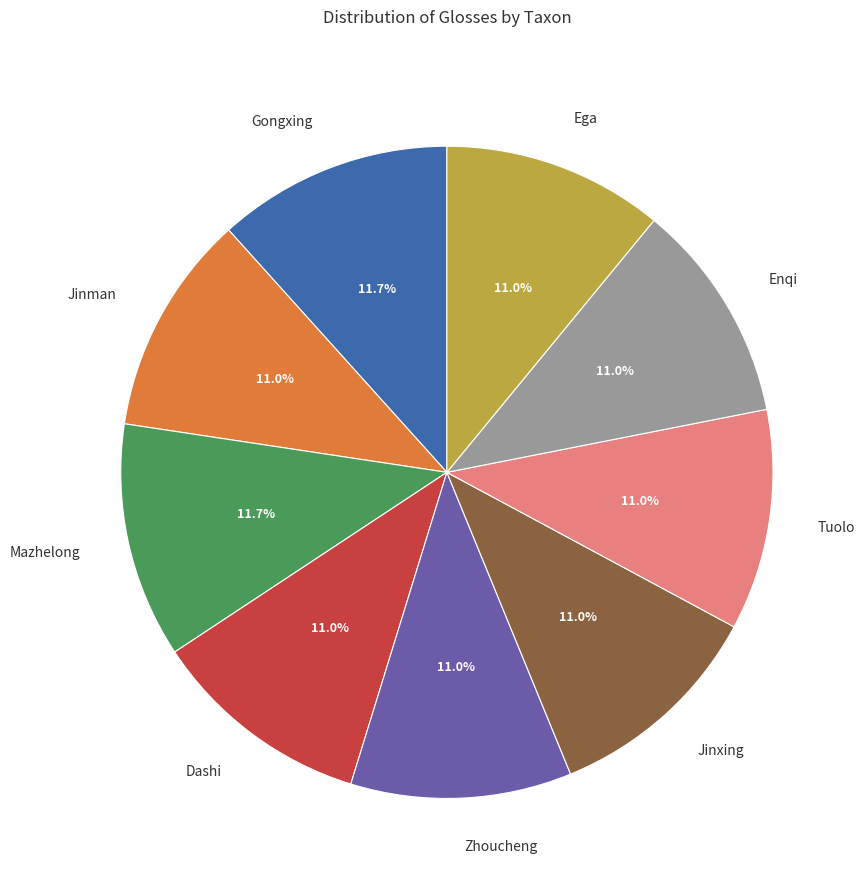

Is the sum of Jinman and Mazhelong greater than half?

No